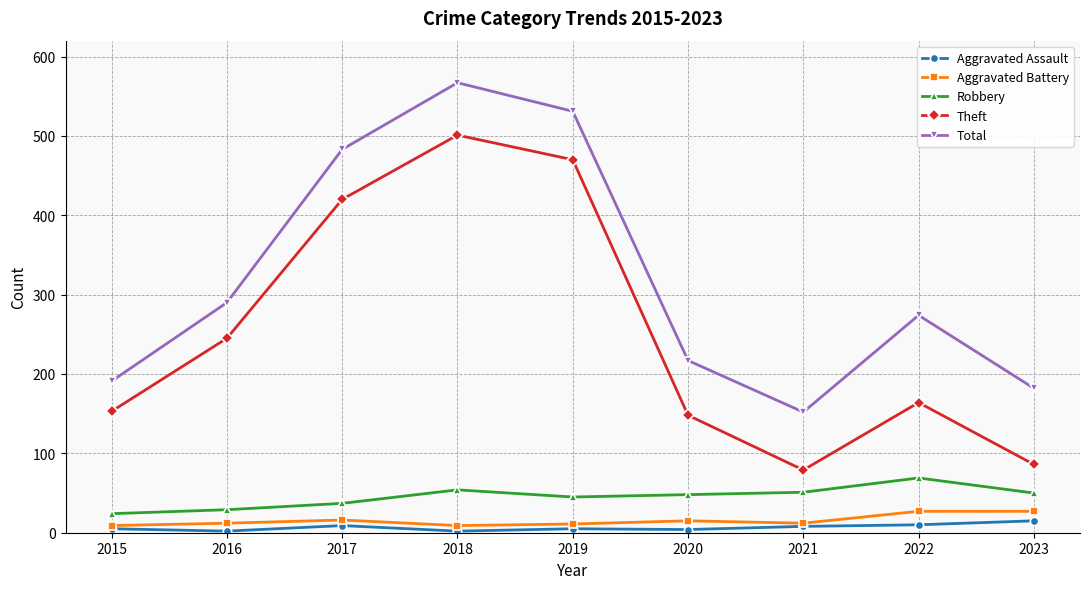

True or false: Aggravated Battery and Theft intersect in this chart.

False